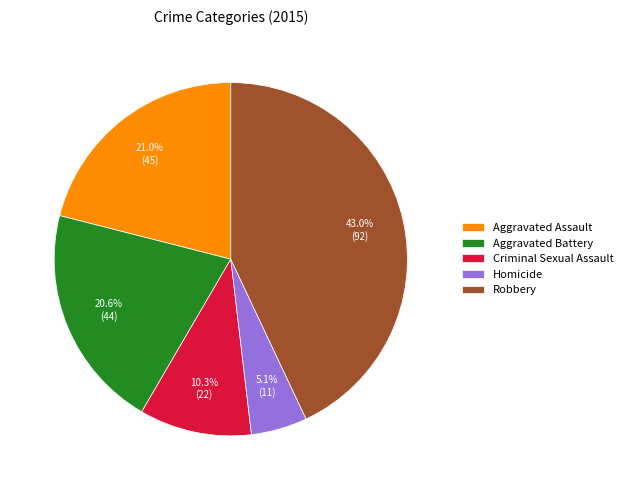

To the nearest percent, what is the difference between the largest and smallest slice percentages?

38%